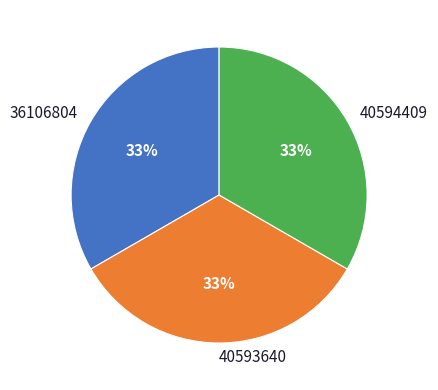

To the nearest percent, what is the average slice percentage?

33%